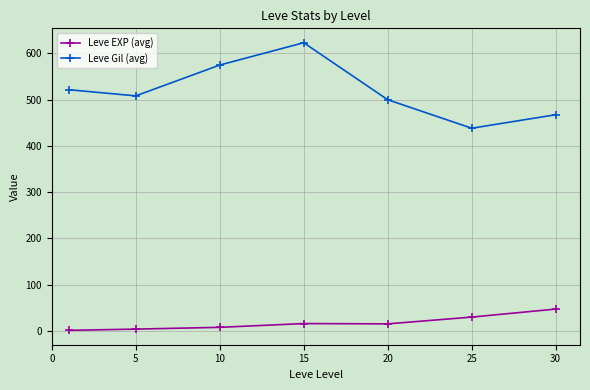

What is the difference between the maximum and second lowest values in the Leve EXP (avg) series?

43.3